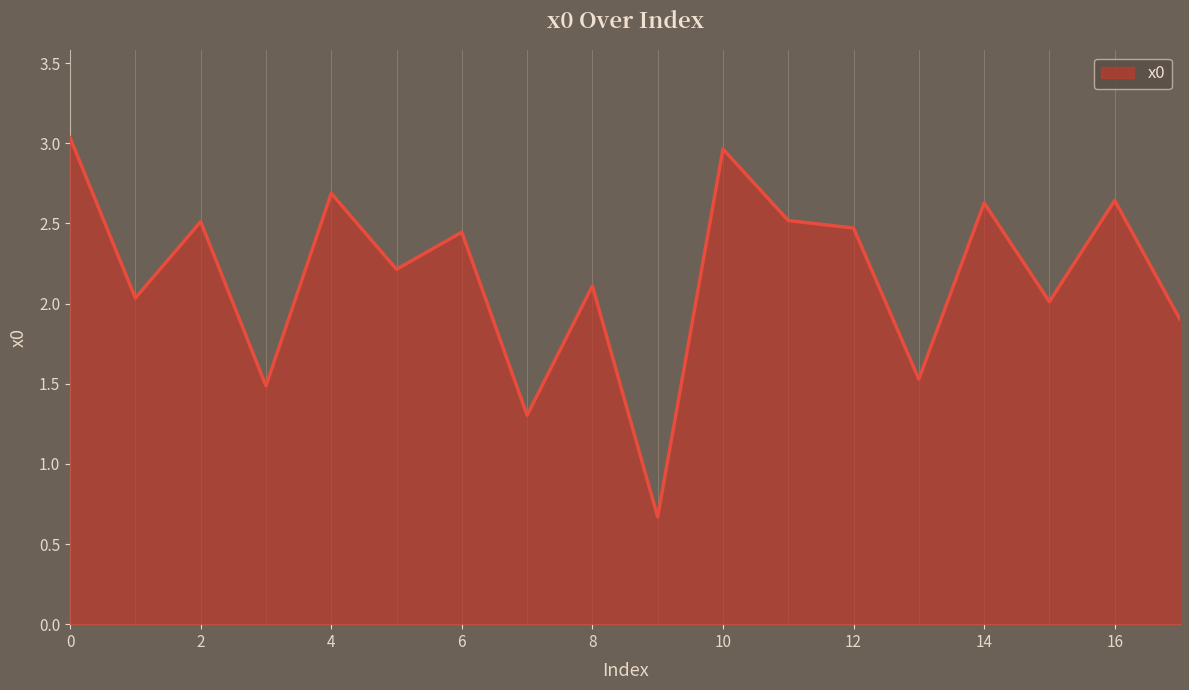

What is the smallest value displayed?

0.7